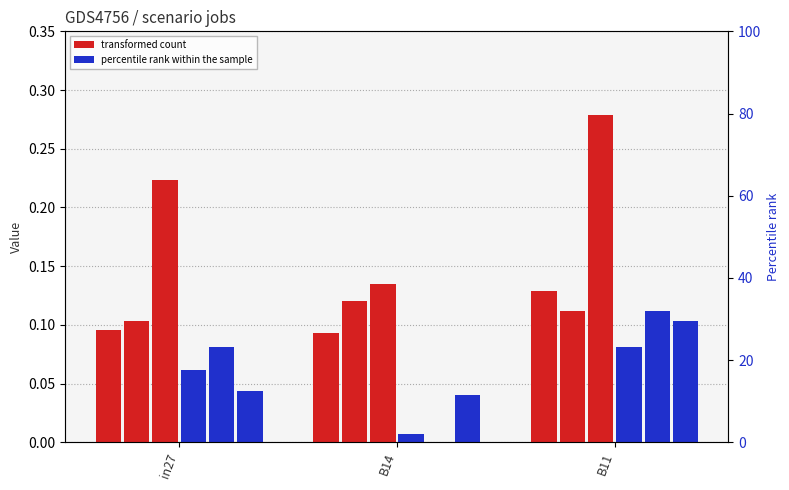

True or false: job54_scenario0_104 has a value of -0.1 at B14.

False